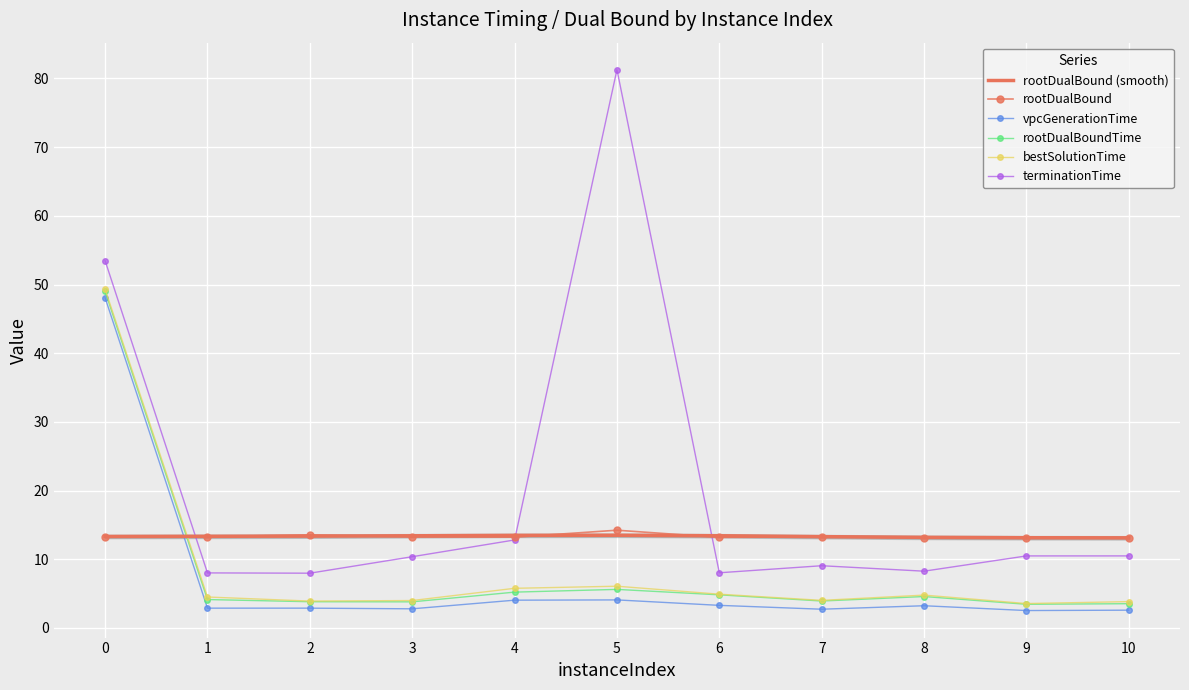

List the series in order of their peak value, highest first.

terminationTime, bestSolutionTime, rootDualBoundTime, vpcGenerationTime, rootDualBound, rootDualBound (smooth)